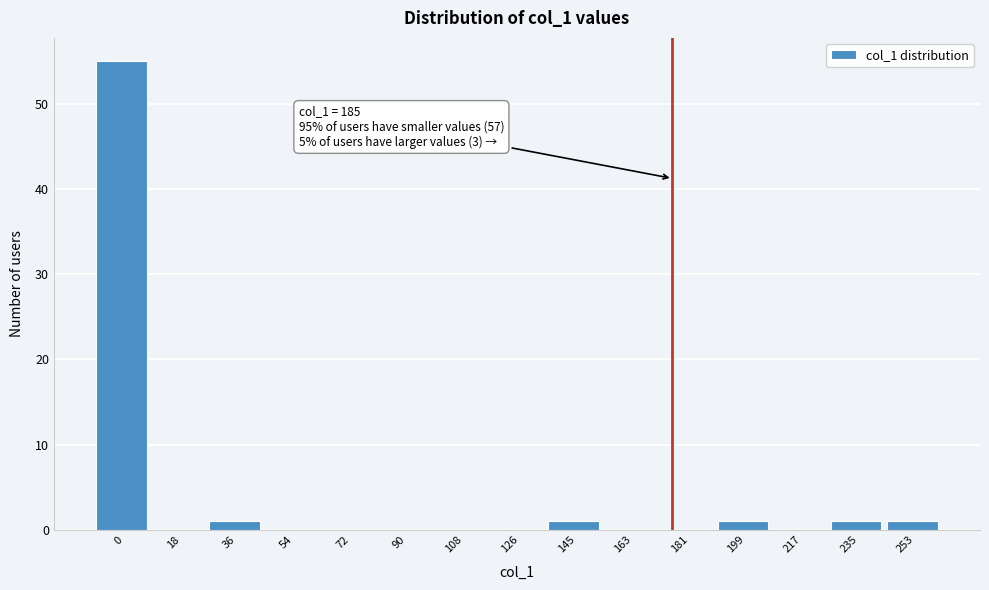

Reading left to right, what are all the values shown in this chart?

0=55	18=0	36=1	54=0	72=0	90=0	108=0	126=0	145=1	163=0	181=0	199=1	217=0	235=1	253=1